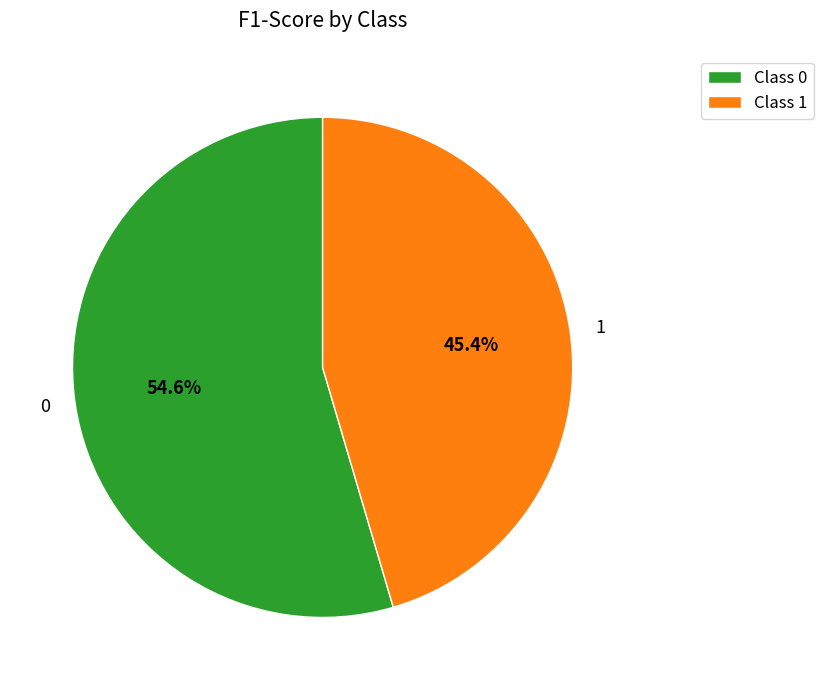

The 1 slice represents 36% of the pie. True or false?

False